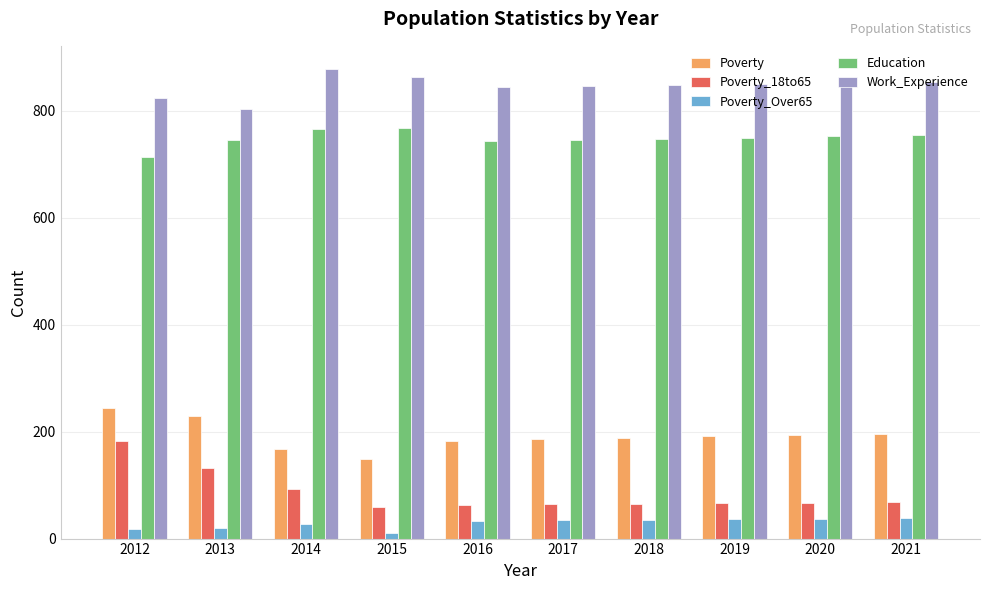

At which category does the chart reach its peak across all series?

2014